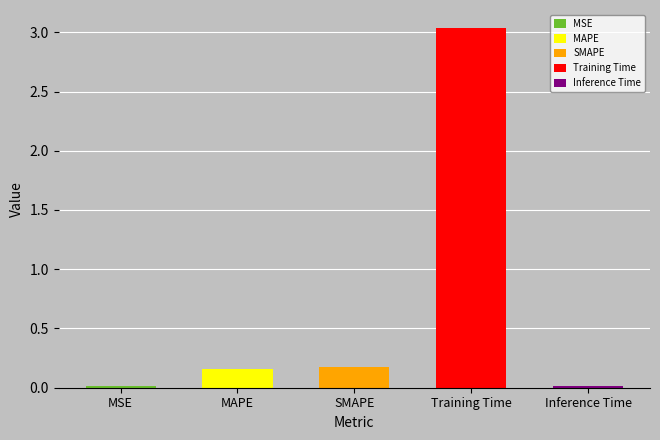

What is the label of the 2nd bar from the right?

Training Time